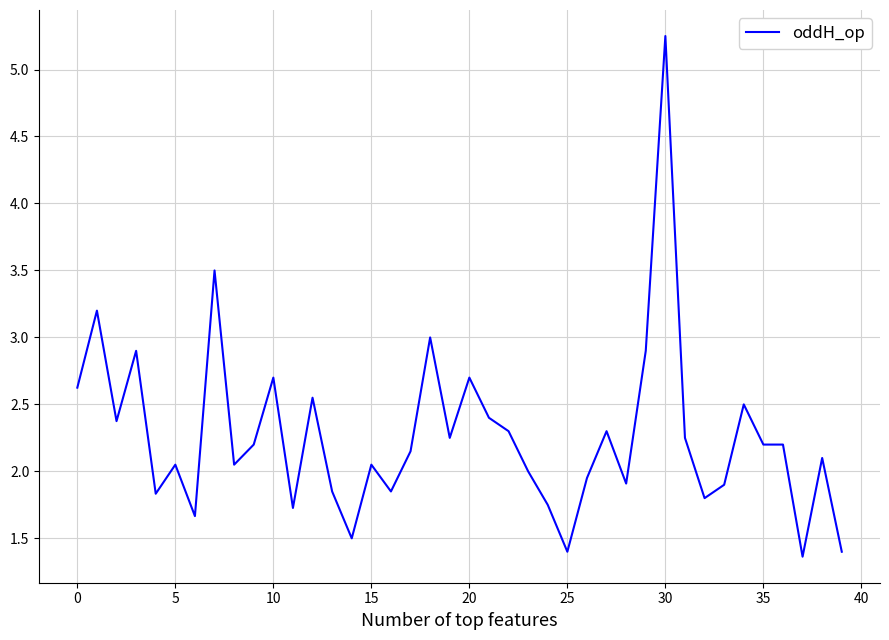

What is the smallest value displayed?

1.4